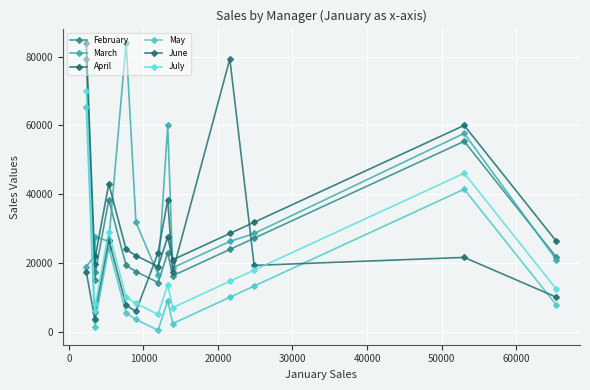

What is the average value of the April series?

32982